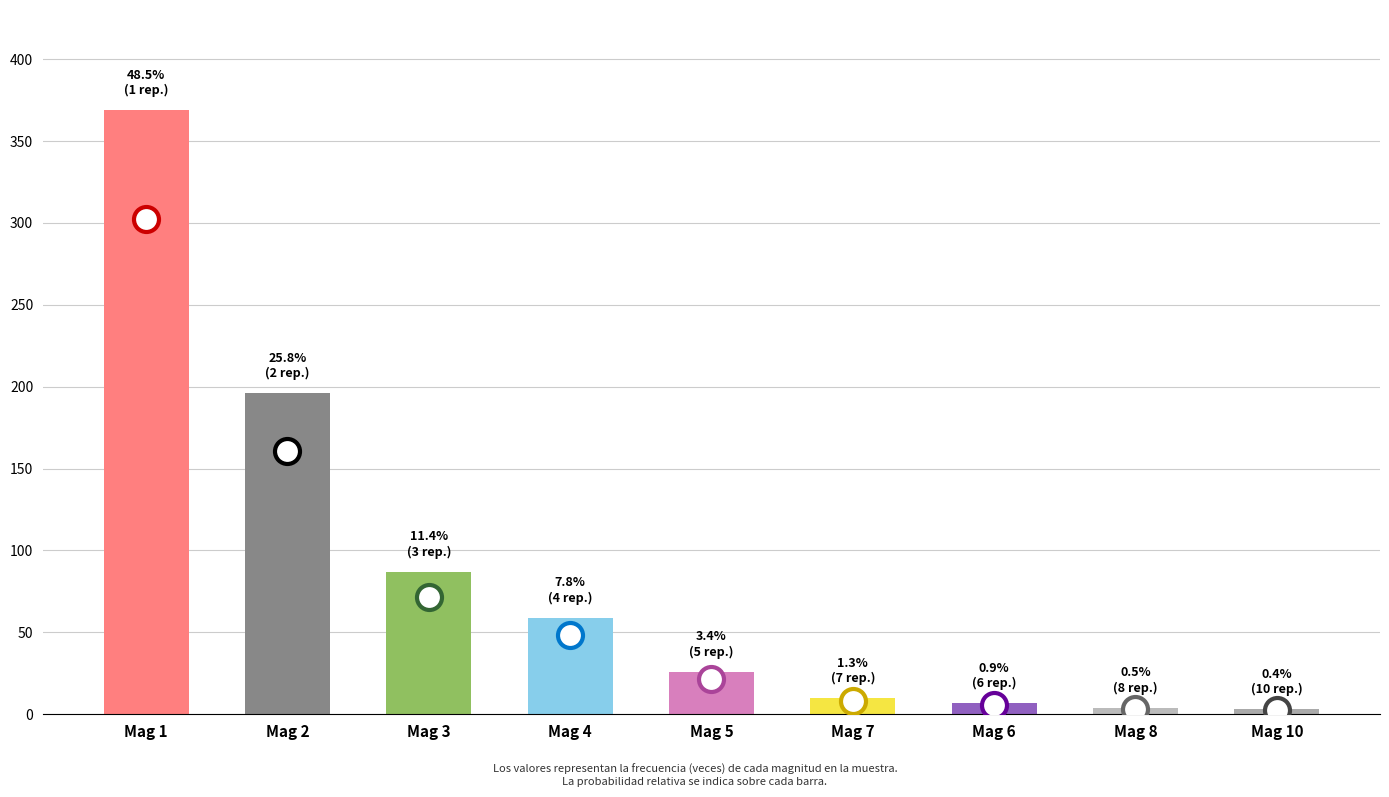

Which has a higher value, Mag 10 or Mag 1?

Mag 1